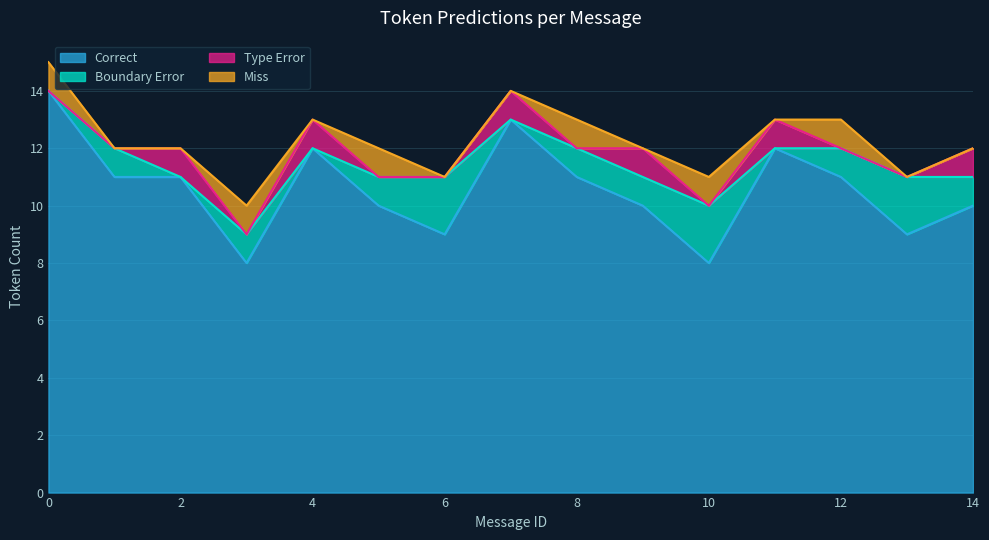

Is it true that Correct equals 11 at 8?

True